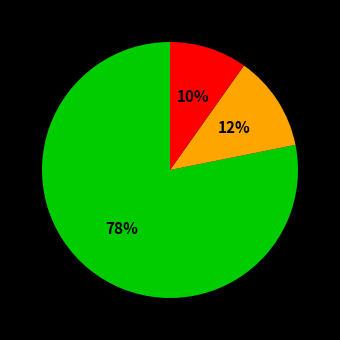

To the nearest percent, what is the average slice percentage?

33%